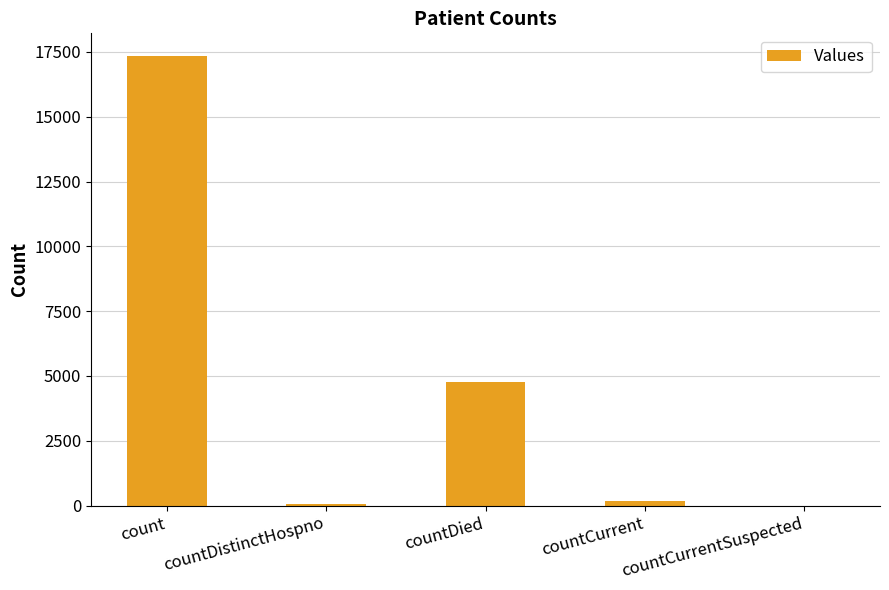

Count the number of categories in the chart.

5